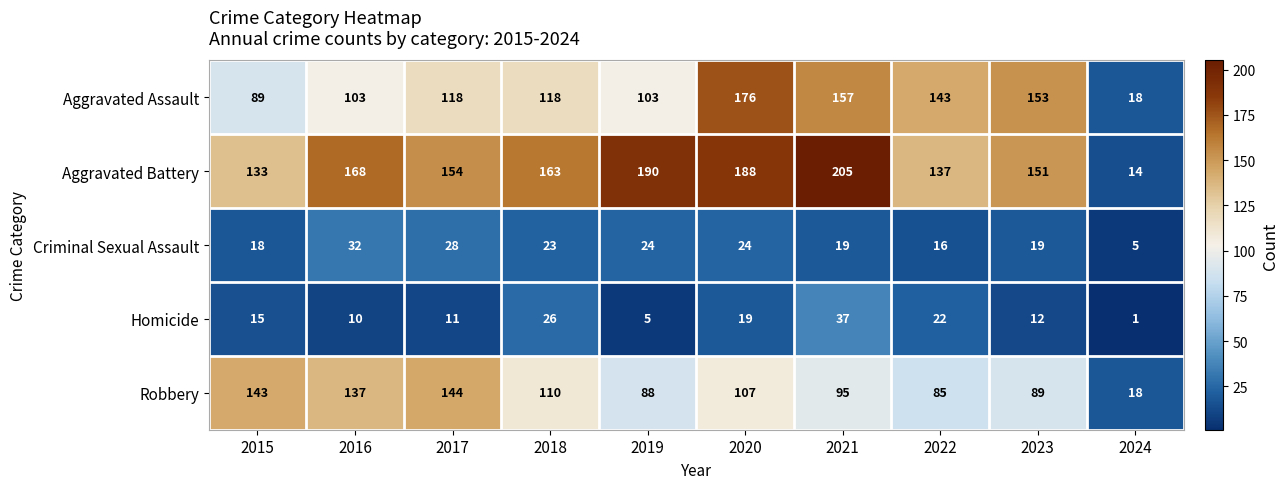

What is the total value across all series at 2019?

410